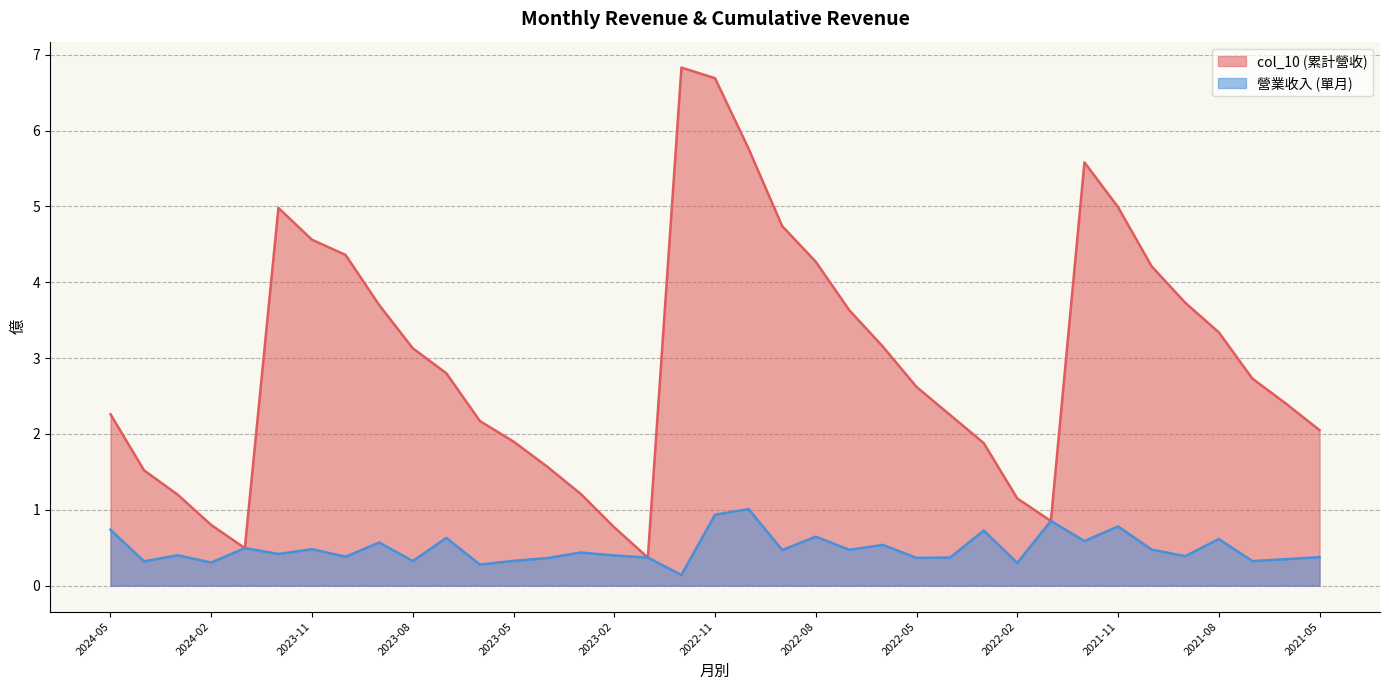

At how many categories does at least one series exceed 2?

25